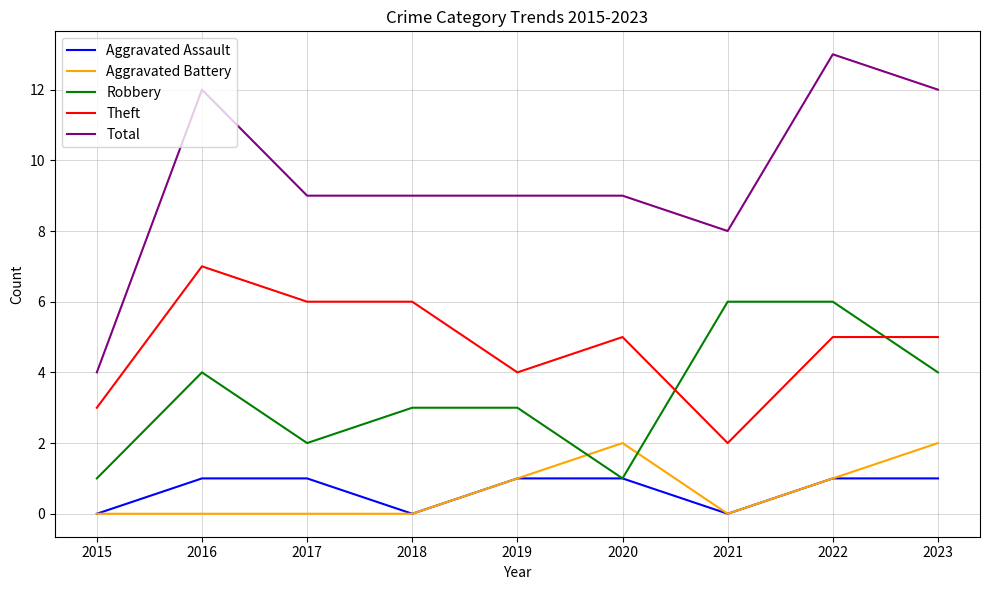

True or false: Theft has a value of 4 at 2019.

True